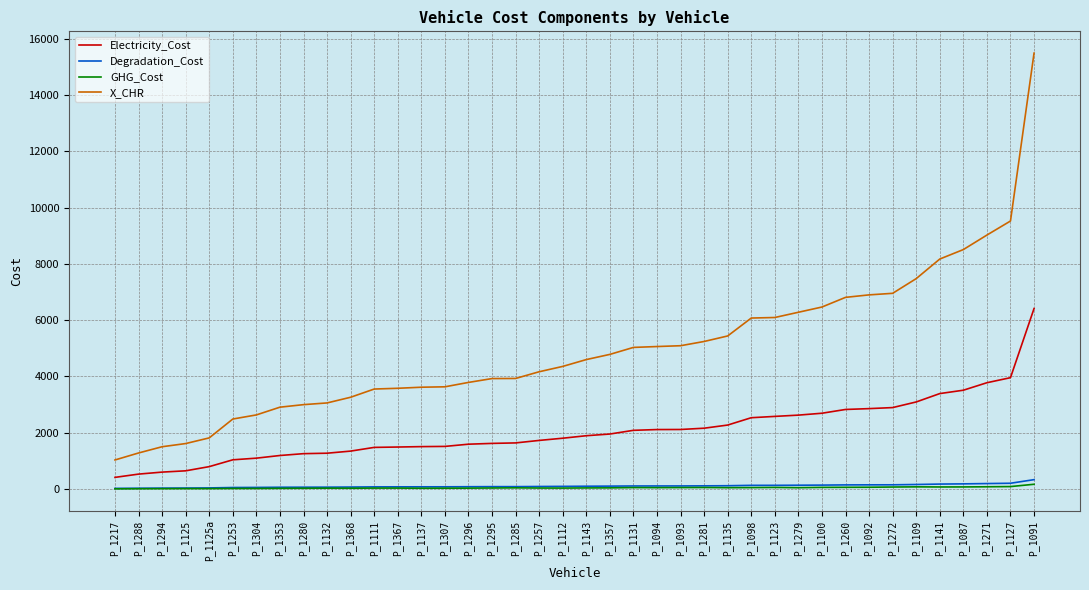

Is it true that Electricity_Cost equals 2802.5 at P_1143?

False